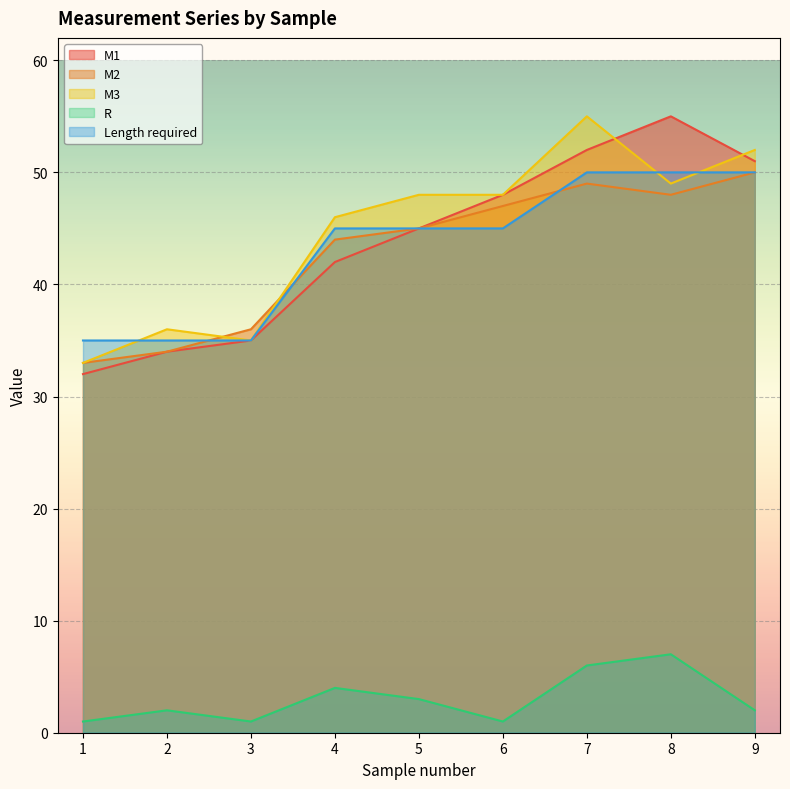

What is the maximum value for M1?

55